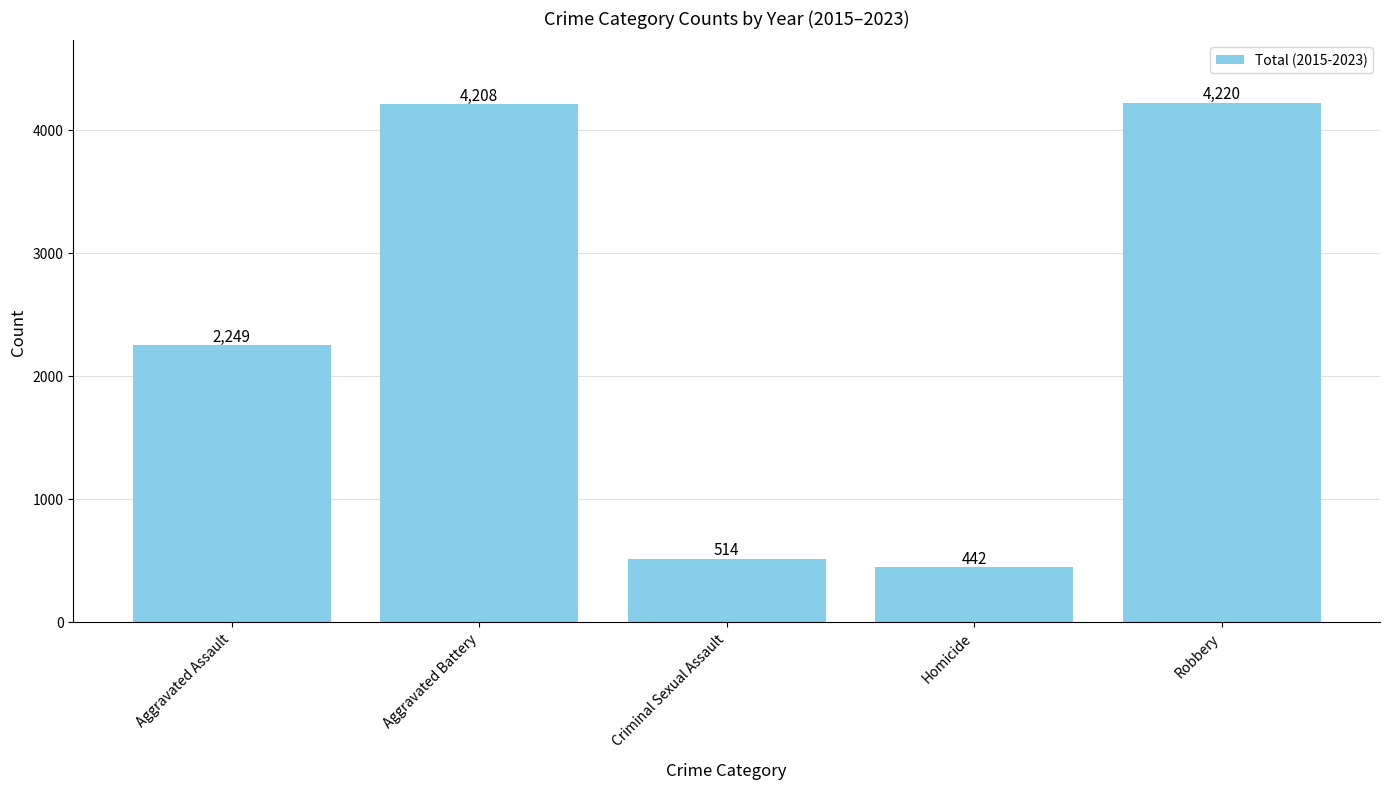

What is the value of the 2nd bar from the left?

4208